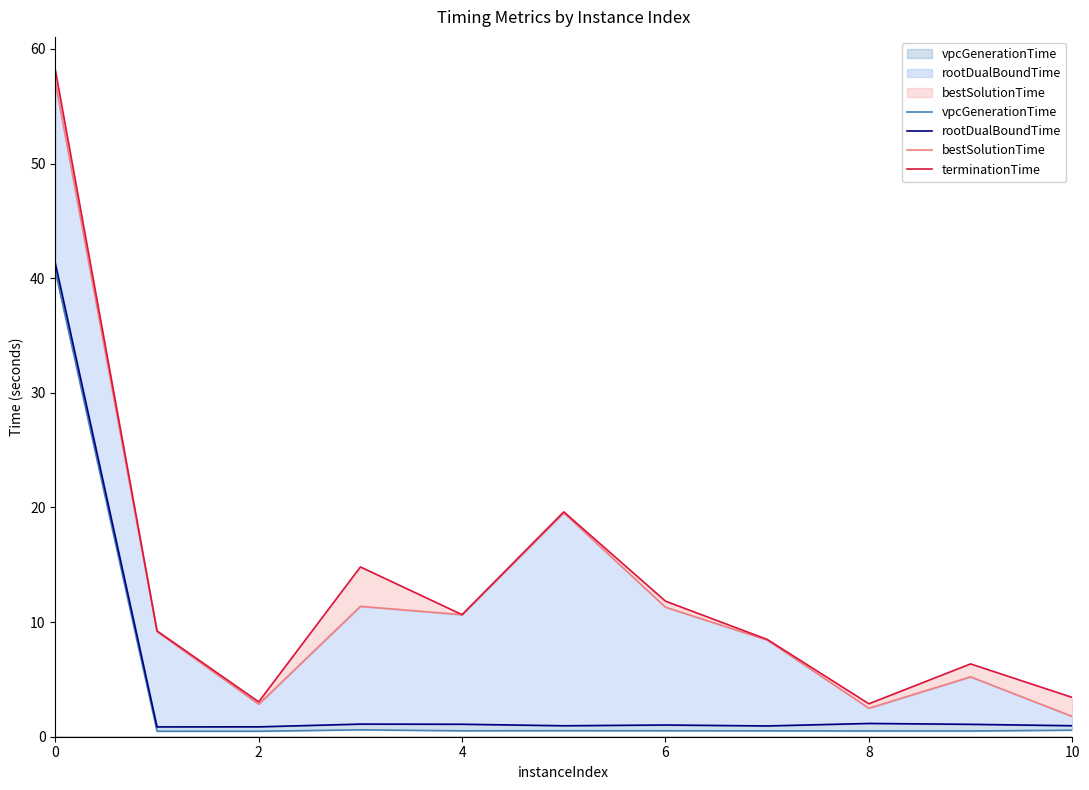

How many interior local valleys does the terminationTime series have?

3